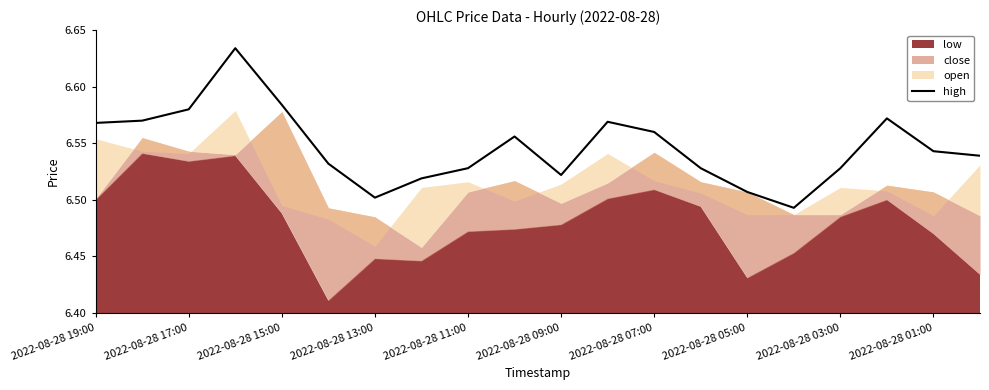

Does the chart display data point markers on the line(s)?

No